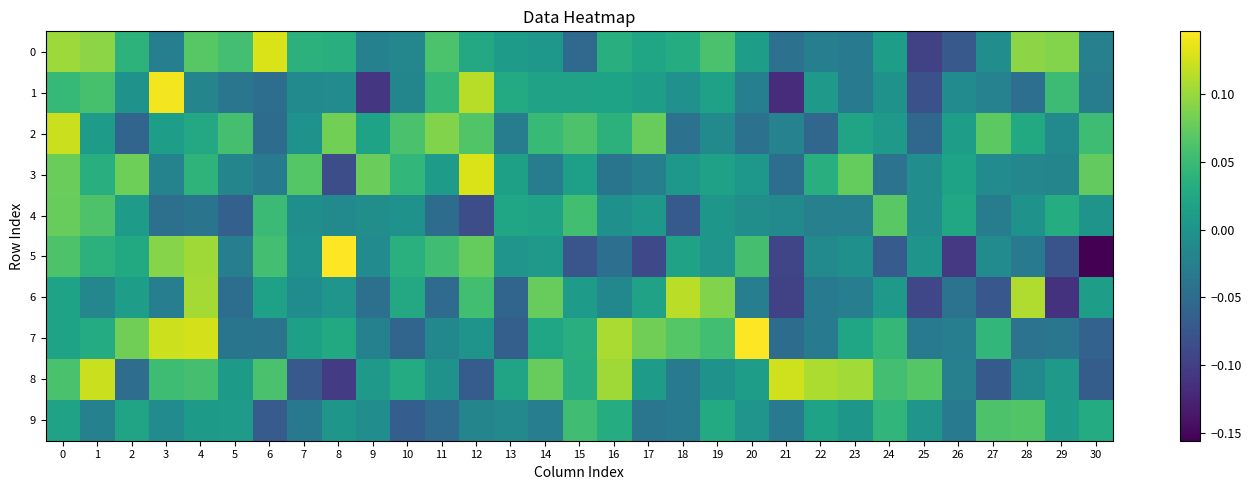

Reading right to left, list all the values displayed in this chart.

0: 30=-0.0	29=0.1	28=0.1	27=-0.0	26=-0.1	25=-0.1	24=0.0	23=-0.0	22=-0.0	21=-0.0	20=0.0	19=0.1	18=0.0	17=0.0	16=0.0	15=-0.1	14=0.0	13=0.0	12=0.0	11=0.1	10=-0.0	9=-0.0	8=0.0	7=0.0	6=0.1	5=0.1	4=0.1	3=-0.0	2=0.0	1=0.1	0=0.1
1: 30=-0.0	29=0.1	28=-0.0	27=-0.0	26=-0.0	25=-0.1	24=-0.0	23=-0.0	22=0.0	21=-0.1	20=-0.0	19=0.0	18=-0.0	17=0.0	16=0.0	15=0.0	14=0.0	13=0.0	12=0.1	11=0.0	10=-0.0	9=-0.1	8=-0.0	7=-0.0	6=-0.0	5=-0.0	4=-0.0	3=0.1	2=-0.0	1=0.1	0=0.0
2: 30=0.1	29=-0.0	28=0.0	27=0.1	26=0.0	25=-0.1	24=0.0	23=0.0	22=-0.1	21=-0.0	20=-0.0	19=-0.0	18=-0.0	17=0.1	16=0.0	15=0.1	14=0.0	13=-0.0	12=0.1	11=0.1	10=0.1	9=0.0	8=0.1	7=-0.0	6=-0.0	5=0.1	4=0.0	3=0.0	2=-0.1	1=0.0	0=0.1
3: 30=0.1	29=-0.0	28=-0.0	27=-0.0	26=0.0	25=-0.0	24=-0.0	23=0.1	22=0.0	21=-0.0	20=0.0	19=0.0	18=0.0	17=-0.0	16=-0.0	15=0.0	14=-0.0	13=0.0	12=0.1	11=0.0	10=0.0	9=0.1	8=-0.1	7=0.1	6=-0.0	5=-0.0	4=0.0	3=-0.0	2=0.1	1=0.0	0=0.1
4: 30=0.0	29=0.0	28=-0.0	27=-0.0	26=0.0	25=-0.0	24=0.1	23=-0.0	22=-0.0	21=-0.0	20=-0.0	19=0.0	18=-0.1	17=0.0	16=-0.0	15=0.1	14=0.0	13=0.0	12=-0.1	11=-0.0	10=-0.0	9=-0.0	8=-0.0	7=-0.0	6=0.0	5=-0.1	4=-0.0	3=-0.0	2=0.0	1=0.1	0=0.1
5: 30=-0.2	29=-0.1	28=-0.0	27=-0.0	26=-0.1	25=0.0	24=-0.1	23=-0.0	22=-0.0	21=-0.1	20=0.1	19=0.0	18=0.0	17=-0.1	16=-0.0	15=-0.1	14=0.0	13=0.0	12=0.1	11=0.1	10=0.0	9=-0.0	8=0.1	7=-0.0	6=0.1	5=-0.0	4=0.1	3=0.1	2=0.0	1=0.0	0=0.1
6: 30=0.0	29=-0.1	28=0.1	27=-0.1	26=-0.0	25=-0.1	24=0.0	23=-0.0	22=-0.0	21=-0.1	20=-0.0	19=0.1	18=0.1	17=0.0	16=-0.0	15=0.0	14=0.1	13=-0.1	12=0.1	11=-0.1	10=0.0	9=-0.0	8=0.0	7=-0.0	6=0.0	5=-0.0	4=0.1	3=-0.0	2=0.0	1=-0.0	0=0.0
7: 30=-0.1	29=-0.0	28=-0.0	27=0.0	26=-0.0	25=-0.0	24=0.0	23=0.0	22=-0.0	21=-0.0	20=0.1	19=0.1	18=0.1	17=0.1	16=0.1	15=0.0	14=0.0	13=-0.1	12=0.0	11=-0.0	10=-0.1	9=-0.0	8=0.0	7=0.0	6=-0.0	5=-0.0	4=0.1	3=0.1	2=0.1	1=0.0	0=0.0
8: 30=-0.1	29=0.0	28=-0.0	27=-0.1	26=-0.0	25=0.1	24=0.1	23=0.1	22=0.1	21=0.1	20=0.0	19=-0.0	18=-0.0	17=0.0	16=0.1	15=0.0	14=0.1	13=0.0	12=-0.1	11=-0.0	10=0.0	9=0.0	8=-0.1	7=-0.1	6=0.1	5=0.0	4=0.1	3=0.1	2=-0.0	1=0.1	0=0.1
9: 30=0.0	29=0.0	28=0.1	27=0.1	26=-0.0	25=0.0	24=0.0	23=0.0	22=0.0	21=-0.0	20=0.0	19=0.0	18=-0.0	17=-0.0	16=0.0	15=0.1	14=-0.0	13=-0.0	12=-0.0	11=-0.1	10=-0.1	9=-0.0	8=0.0	7=-0.0	6=-0.1	5=0.0	4=0.0	3=-0.0	2=0.0	1=-0.0	0=0.0